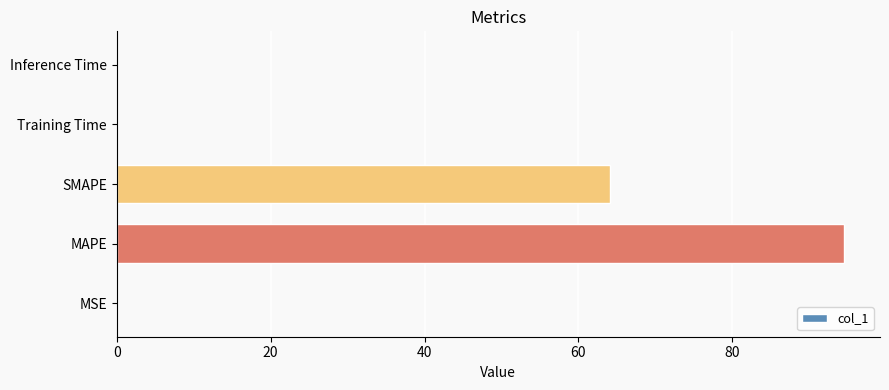

What is the sum of all values?

158.7